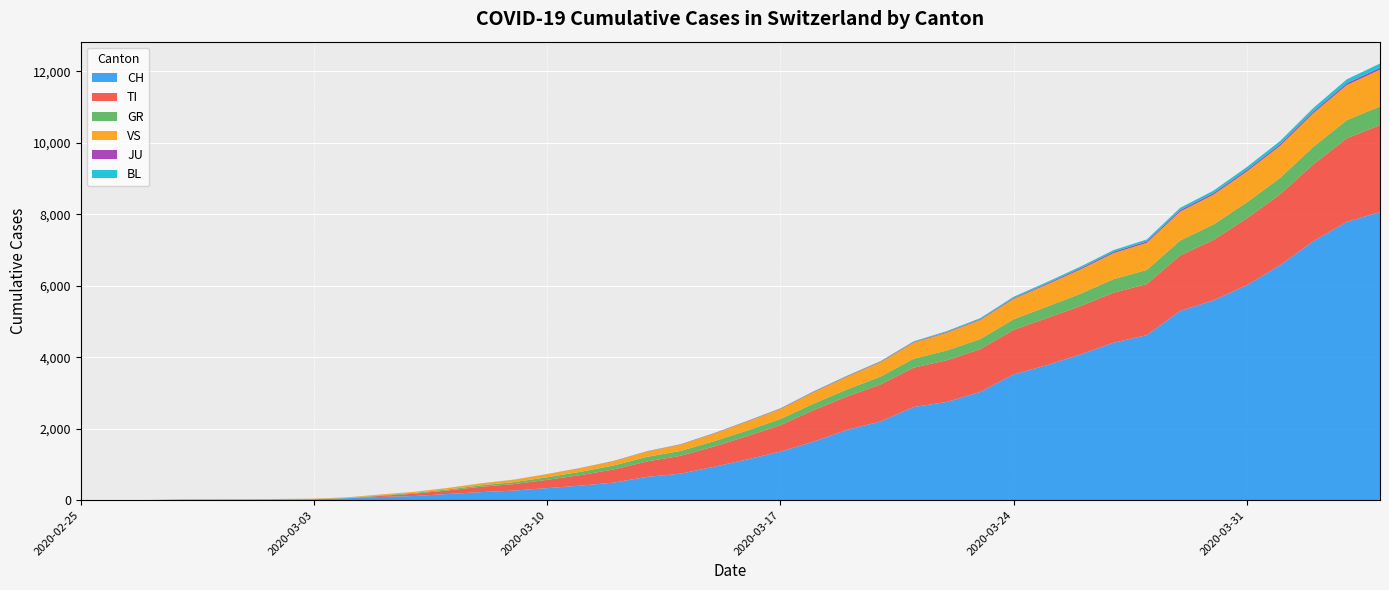

Reading left to right, what are all the values shown in this chart?

CH: 2020-02-25=0	2020-02-26=1	2020-02-27=2	2020-02-28=13	2020-02-29=15	2020-03-01=16	2020-03-02=22	2020-03-03=27	2020-03-04=56	2020-03-05=90	2020-03-06=117	2020-03-07=172	2020-03-08=225	2020-03-09=268	2020-03-10=337	2020-03-11=407	2020-03-12=491	2020-03-13=652	2020-03-14=741	2020-03-15=932	2020-03-16=1139	2020-03-17=1359	2020-03-18=1639	2020-03-19=1966	2020-03-20=2200	2020-03-21=2606	2020-03-22=2748	2020-03-23=3028	2020-03-24=3518	2020-03-25=3776	2020-03-26=4075	2020-03-27=4404	2020-03-28=4617	2020-03-29=5294	2020-03-30=5591	2020-03-31=6013	2020-04-01=6575	2020-04-02=7245	2020-04-03=7786	2020-04-04=8060
TI: 2020-02-25=0	2020-02-26=0	2020-02-27=0	2020-02-28=0	2020-02-29=0	2020-03-01=0	2020-03-02=0	2020-03-03=0	2020-03-04=0	2020-03-05=30	2020-03-06=64	2020-03-07=98	2020-03-08=149	2020-03-09=182	2020-03-10=232	2020-03-11=294	2020-03-12=369	2020-03-13=432	2020-03-14=499	2020-03-15=567	2020-03-16=651	2020-03-17=739	2020-03-18=880	2020-03-19=935	2020-03-20=1033	2020-03-21=1100	2020-03-22=1167	2020-03-23=1197	2020-03-24=1245	2020-03-25=1319	2020-03-26=1352	2020-03-27=1400	2020-03-28=1429	2020-03-29=1553	2020-03-30=1689	2020-03-31=1872	2020-04-01=1981	2020-04-02=2152	2020-04-03=2335	2020-04-04=2432
GR: 2020-02-25=0	2020-02-26=0	2020-02-27=0	2020-02-28=0	2020-02-29=0	2020-03-01=0	2020-03-02=0	2020-03-03=0	2020-03-04=4	2020-03-05=14	2020-03-06=22	2020-03-07=28	2020-03-08=40	2020-03-09=54	2020-03-10=71	2020-03-11=92	2020-03-12=111	2020-03-13=128	2020-03-14=136	2020-03-15=147	2020-03-16=157	2020-03-17=172	2020-03-18=181	2020-03-19=196	2020-03-20=221	2020-03-21=251	2020-03-22=273	2020-03-23=281	2020-03-24=297	2020-03-25=317	2020-03-26=345	2020-03-27=377	2020-03-28=395	2020-03-29=416	2020-03-30=432	2020-03-31=445	2020-04-01=459	2020-04-02=488	2020-04-03=508	2020-04-04=524
VS: 2020-02-25=0	2020-02-26=0	2020-02-27=0	2020-02-28=6	2020-02-29=6	2020-03-01=7	2020-03-02=10	2020-03-03=12	2020-03-04=17	2020-03-05=22	2020-03-06=27	2020-03-07=40	2020-03-08=52	2020-03-09=67	2020-03-10=87	2020-03-11=105	2020-03-12=121	2020-03-13=148	2020-03-14=177	2020-03-15=211	2020-03-16=250	2020-03-17=280	2020-03-18=323	2020-03-19=358	2020-03-20=403	2020-03-21=451	2020-03-22=499	2020-03-23=536	2020-03-24=572	2020-03-25=621	2020-03-26=680	2020-03-27=728	2020-03-28=758	2020-03-29=810	2020-03-30=833	2020-03-31=863	2020-04-01=896	2020-04-02=940	2020-04-03=982	2020-04-04=1027
JU: 2020-02-25=0	2020-02-26=0	2020-02-27=1	2020-02-28=1	2020-02-29=1	2020-03-01=1	2020-03-02=1	2020-03-03=1	2020-03-04=1	2020-03-05=1	2020-03-06=1	2020-03-07=1	2020-03-08=2	2020-03-09=2	2020-03-10=3	2020-03-11=3	2020-03-12=5	2020-03-13=7	2020-03-14=7	2020-03-15=10	2020-03-16=10	2020-03-17=11	2020-03-18=13	2020-03-19=14	2020-03-20=15	2020-03-21=17	2020-03-22=19	2020-03-23=21	2020-03-24=24	2020-03-25=28	2020-03-26=34	2020-03-27=38	2020-03-28=40	2020-03-29=42	2020-03-30=43	2020-03-31=45	2020-04-01=46	2020-04-02=48	2020-04-03=52	2020-04-04=56
BL: 2020-02-25=0	2020-02-26=0	2020-02-27=0	2020-02-28=0	2020-02-29=1	2020-03-01=1	2020-03-02=1	2020-03-03=1	2020-03-04=1	2020-03-05=1	2020-03-06=1	2020-03-07=1	2020-03-08=1	2020-03-09=1	2020-03-10=1	2020-03-11=2	2020-03-12=3	2020-03-13=4	2020-03-14=5	2020-03-15=6	2020-03-16=8	2020-03-17=9	2020-03-18=11	2020-03-19=12	2020-03-20=14	2020-03-21=18	2020-03-22=24	2020-03-23=29	2020-03-24=33	2020-03-25=39	2020-03-26=44	2020-03-27=48	2020-03-28=54	2020-03-29=62	2020-03-30=70	2020-03-31=79	2020-04-01=89	2020-04-02=99	2020-04-03=107	2020-04-04=116